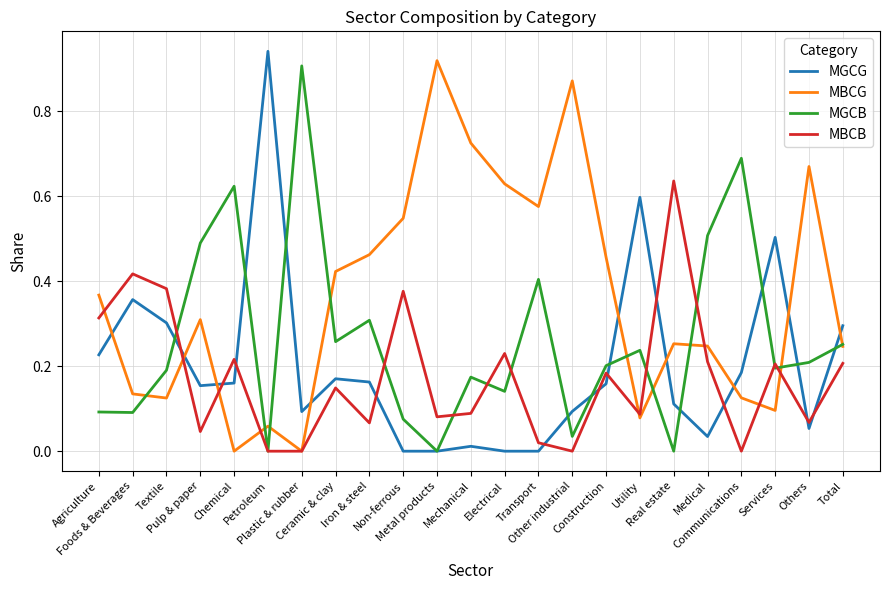

Which series has the largest total across all categories?

MBCG